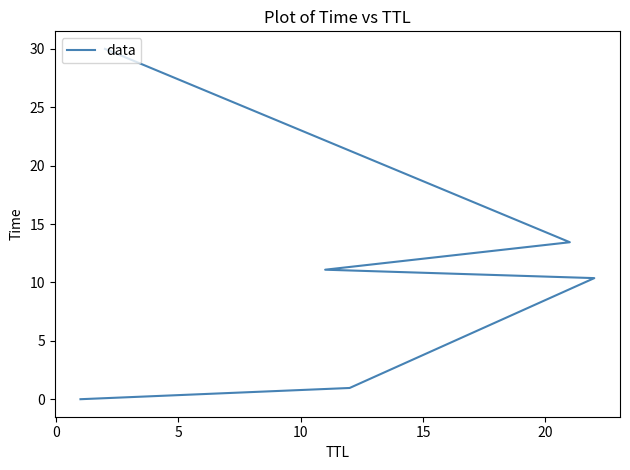

True or false: there are more than 0 points higher than both neighbors.

False